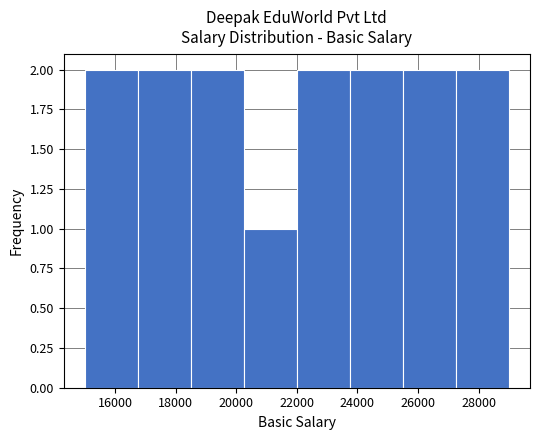

What is the height of the bar covering 22000 to 23750 on the x-axis? Neither the bar edges nor the heights are printed on the chart, so give them approximately, as read against the axes.

2